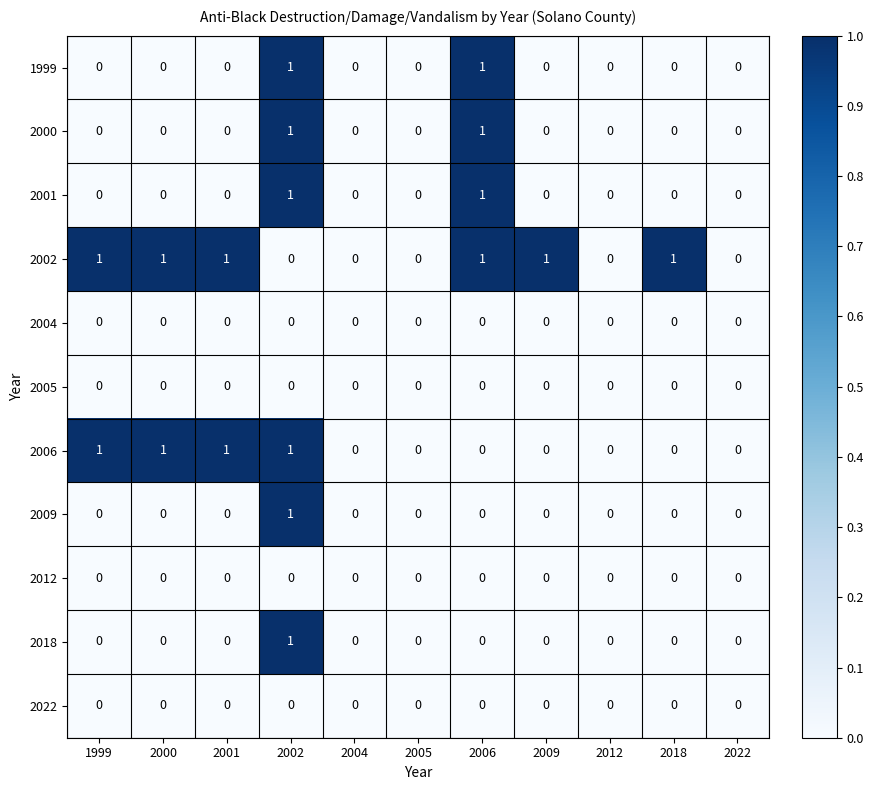

Between 2000 and 2009, which series saw the biggest shift?

2006